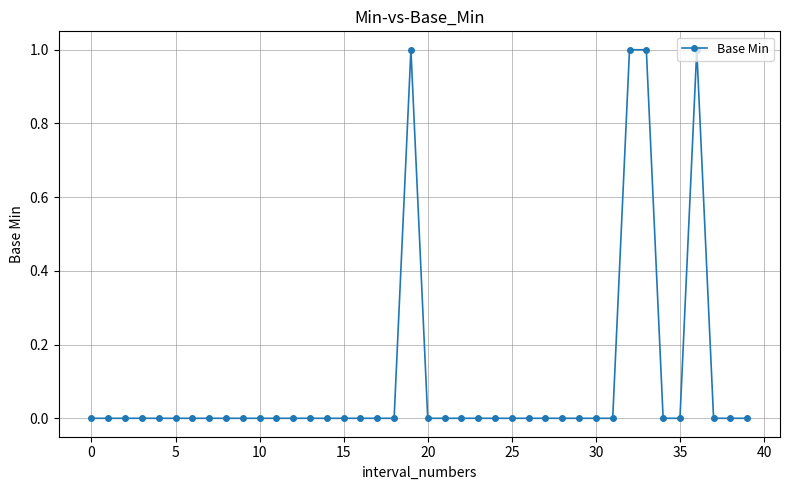

What is the sum of all values?

4